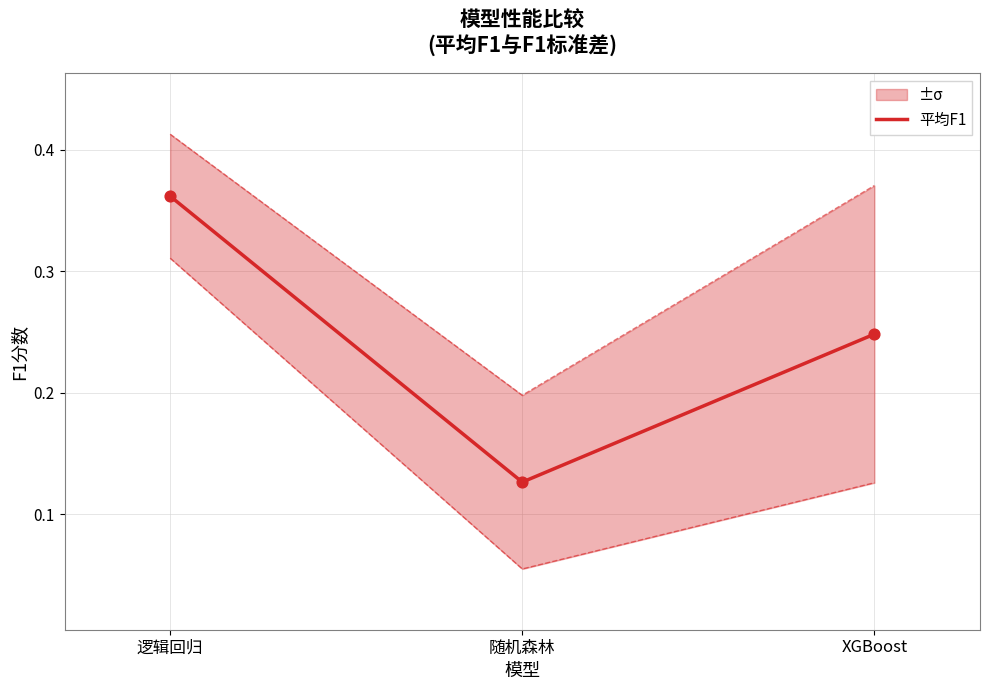

What is the change in value from 逻辑回归 to 随机森林?

-0.2